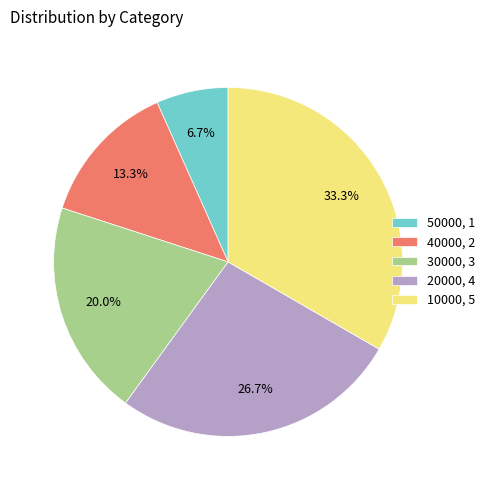

Does any single category account for the majority?

No